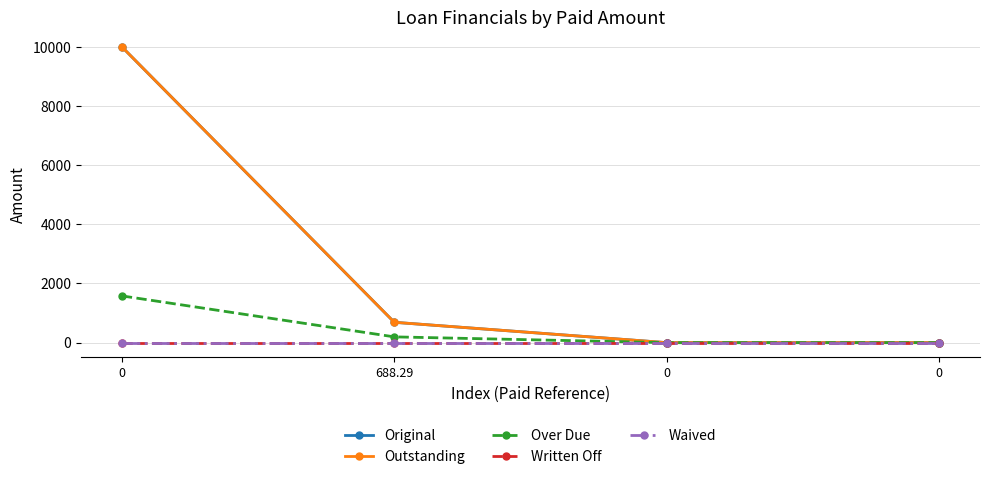

How many data points does each series have?

4